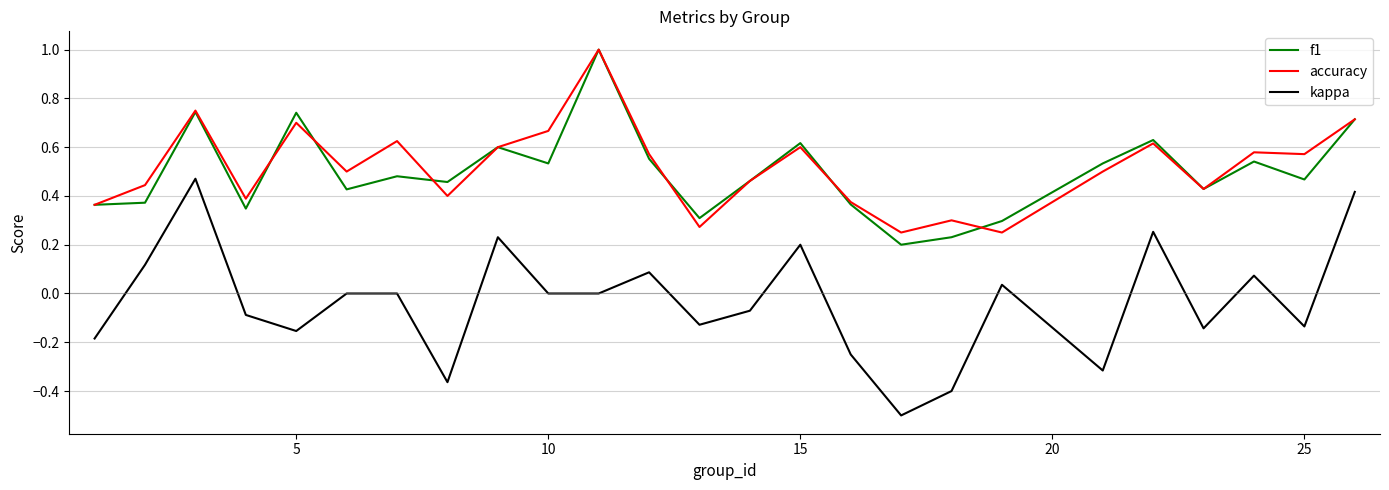

True or false: accuracy and kappa intersect in this chart.

False